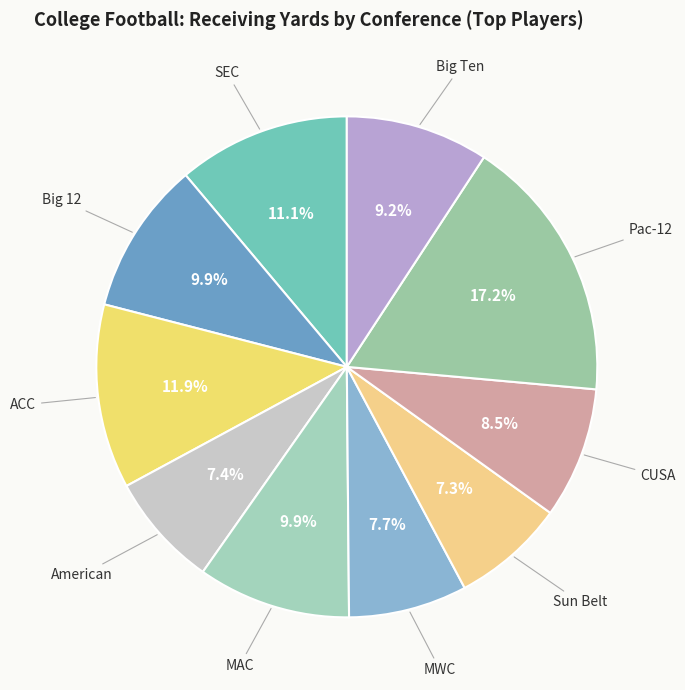

Is there any slice that represents more than half of the pie?

No